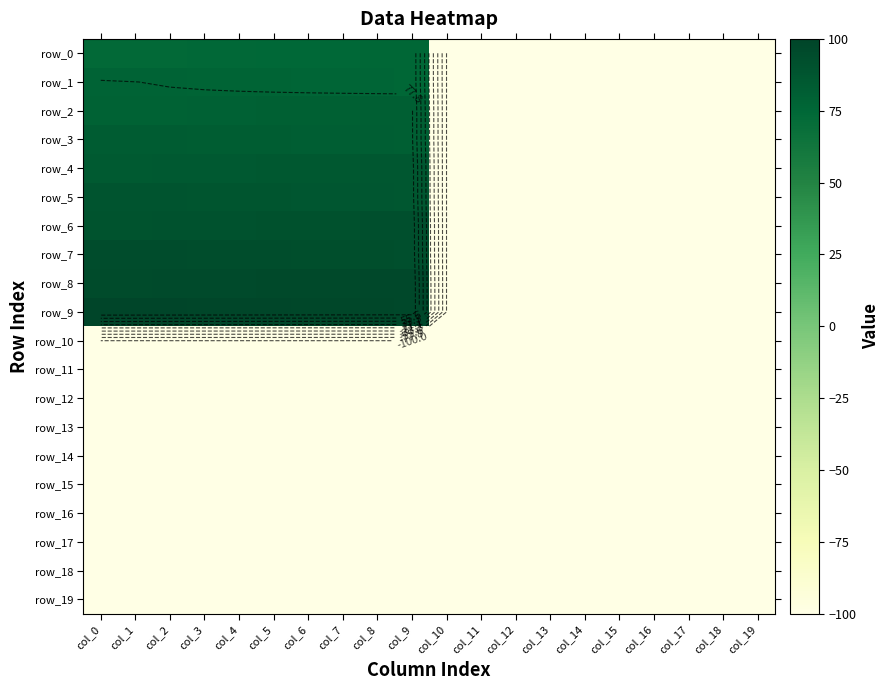

At which label does row_11 reach its minimum?

col_0